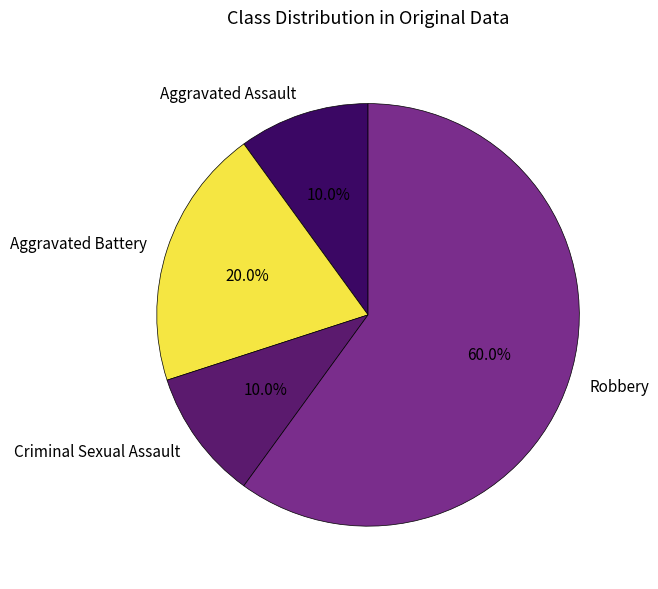

Which slice is the largest?

Robbery